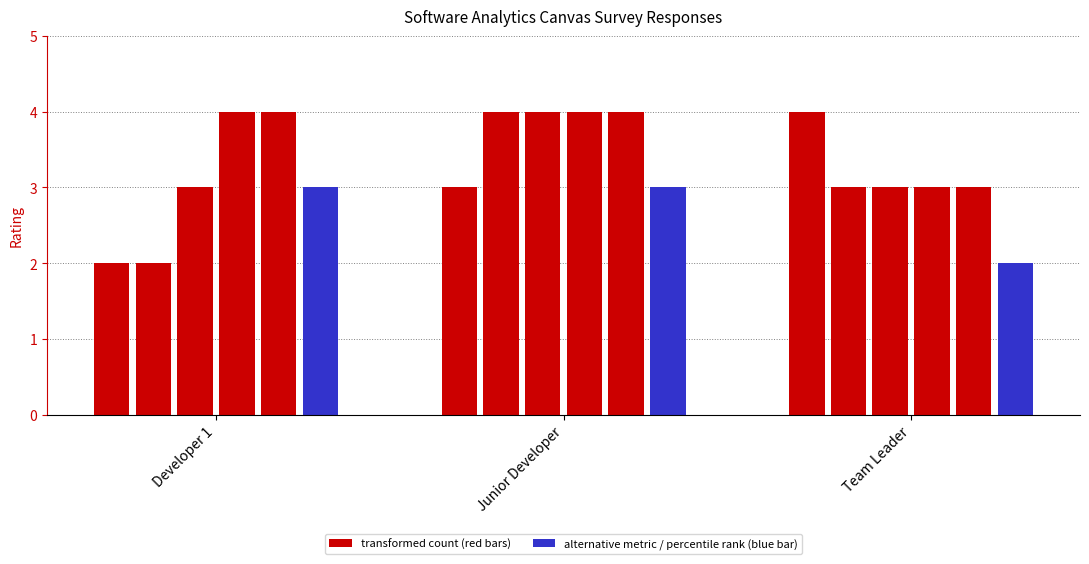

What is the label of the 2nd bar from the right?

Junior Developer